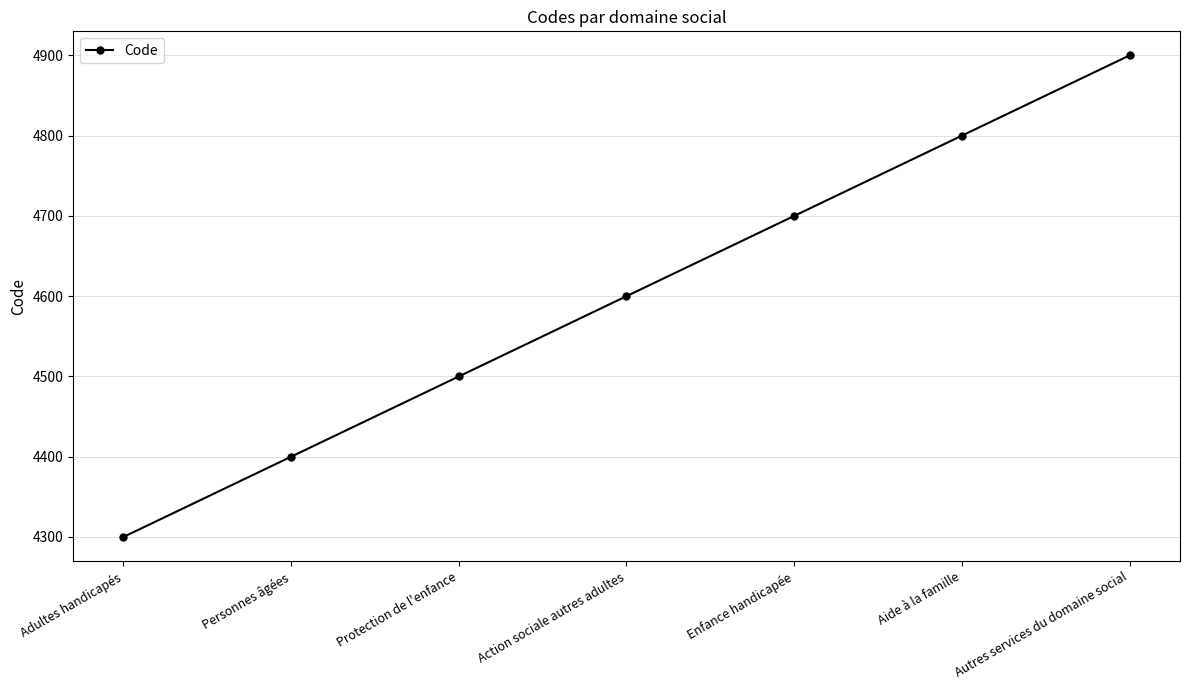

Reading left to right, list all the values displayed in this chart.

4300	4400	4500	4600	4700	4800	4900